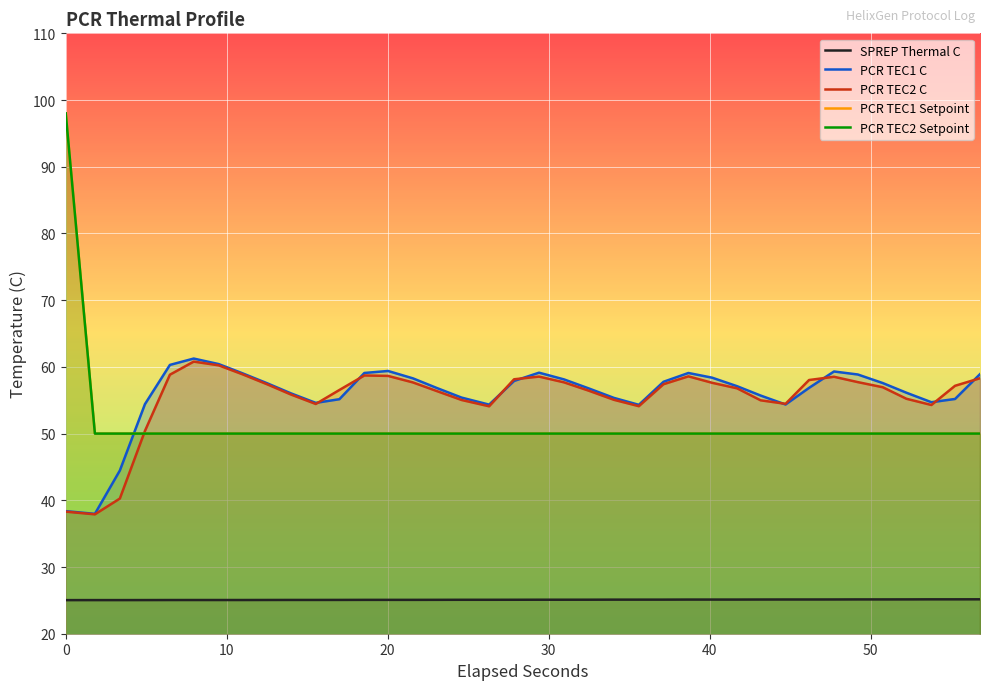

Which series has the largest range (max minus min)?

PCR TEC1 Setpoint